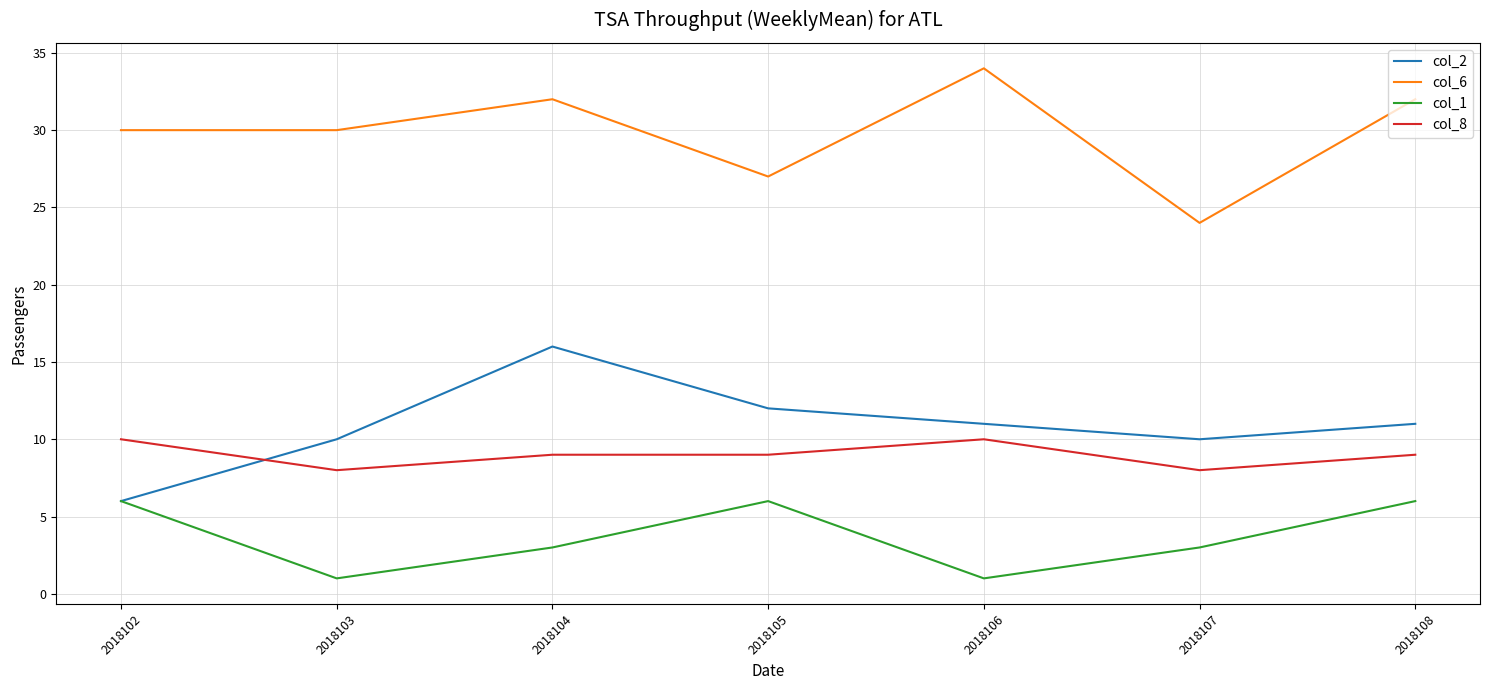

Where does the col_8 series first go above 9?

2018102